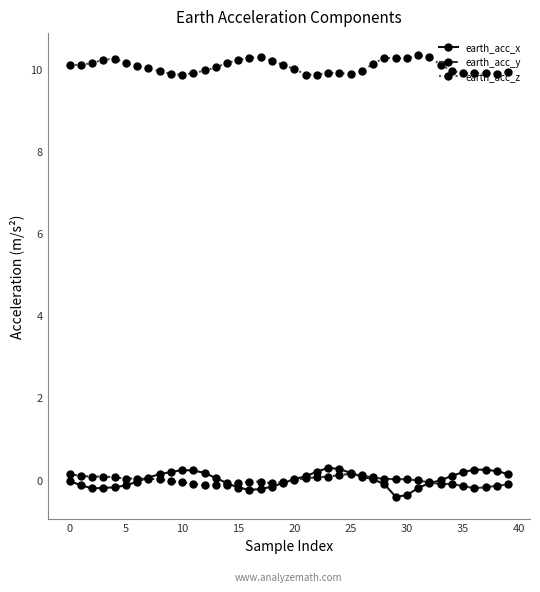

What is the difference between the maximum and minimum values in the earth_acc_x series?

0.7